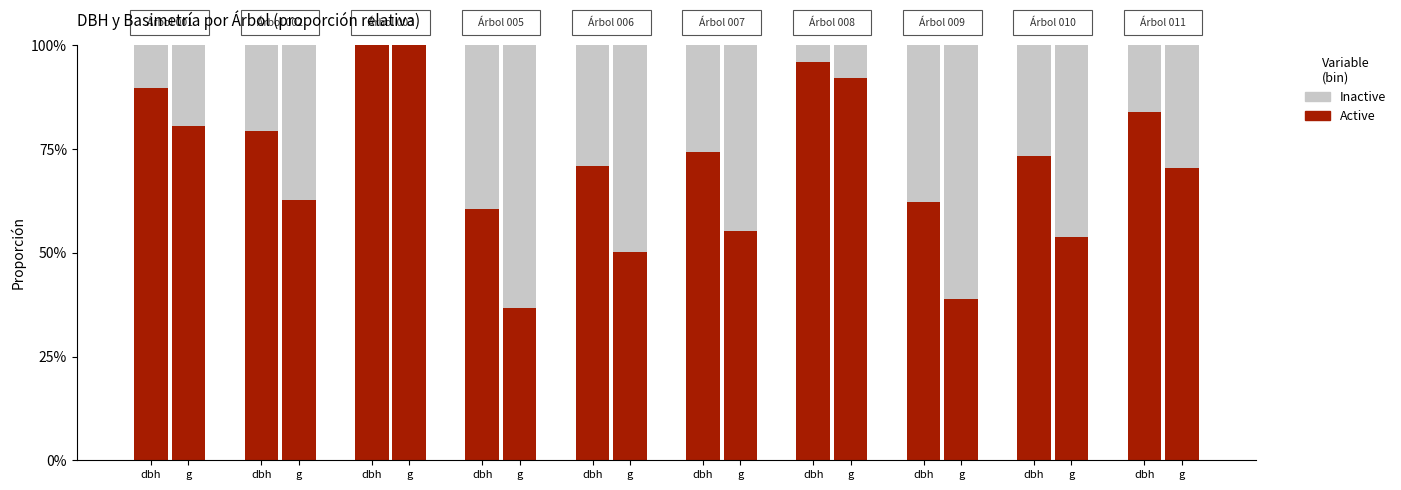

What is the difference between the Inactive values at dbh and dbh?

0.1